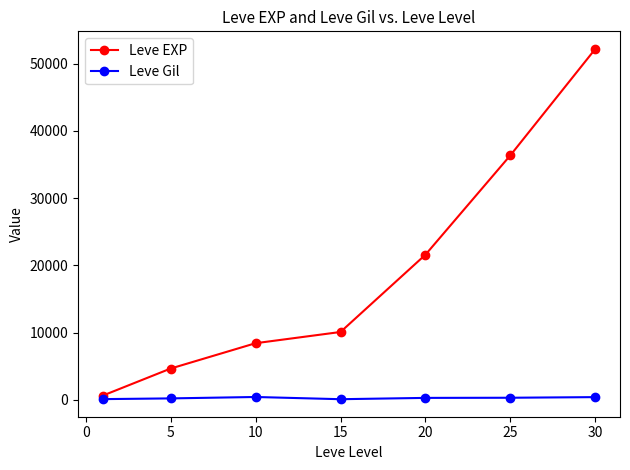

What are all the series names shown in the legend?

Leve EXP, Leve Gil